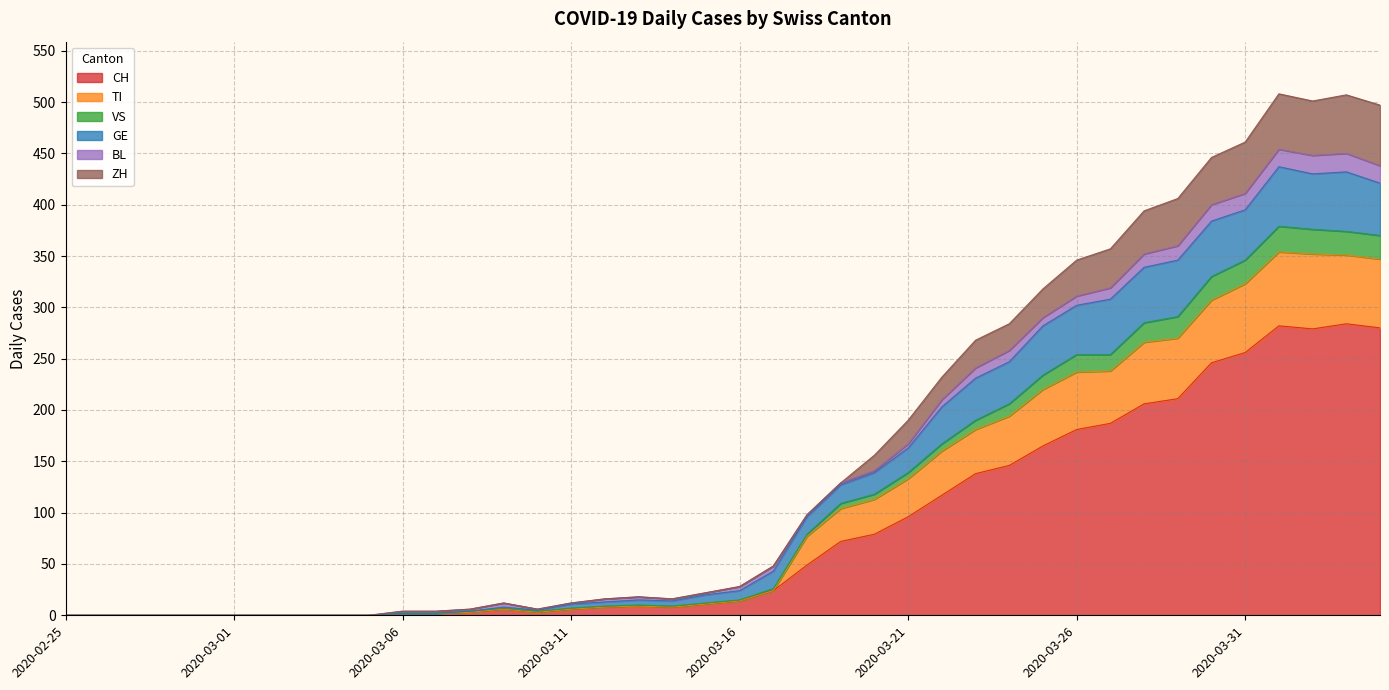

What position from the right is 2020-03-23?

13